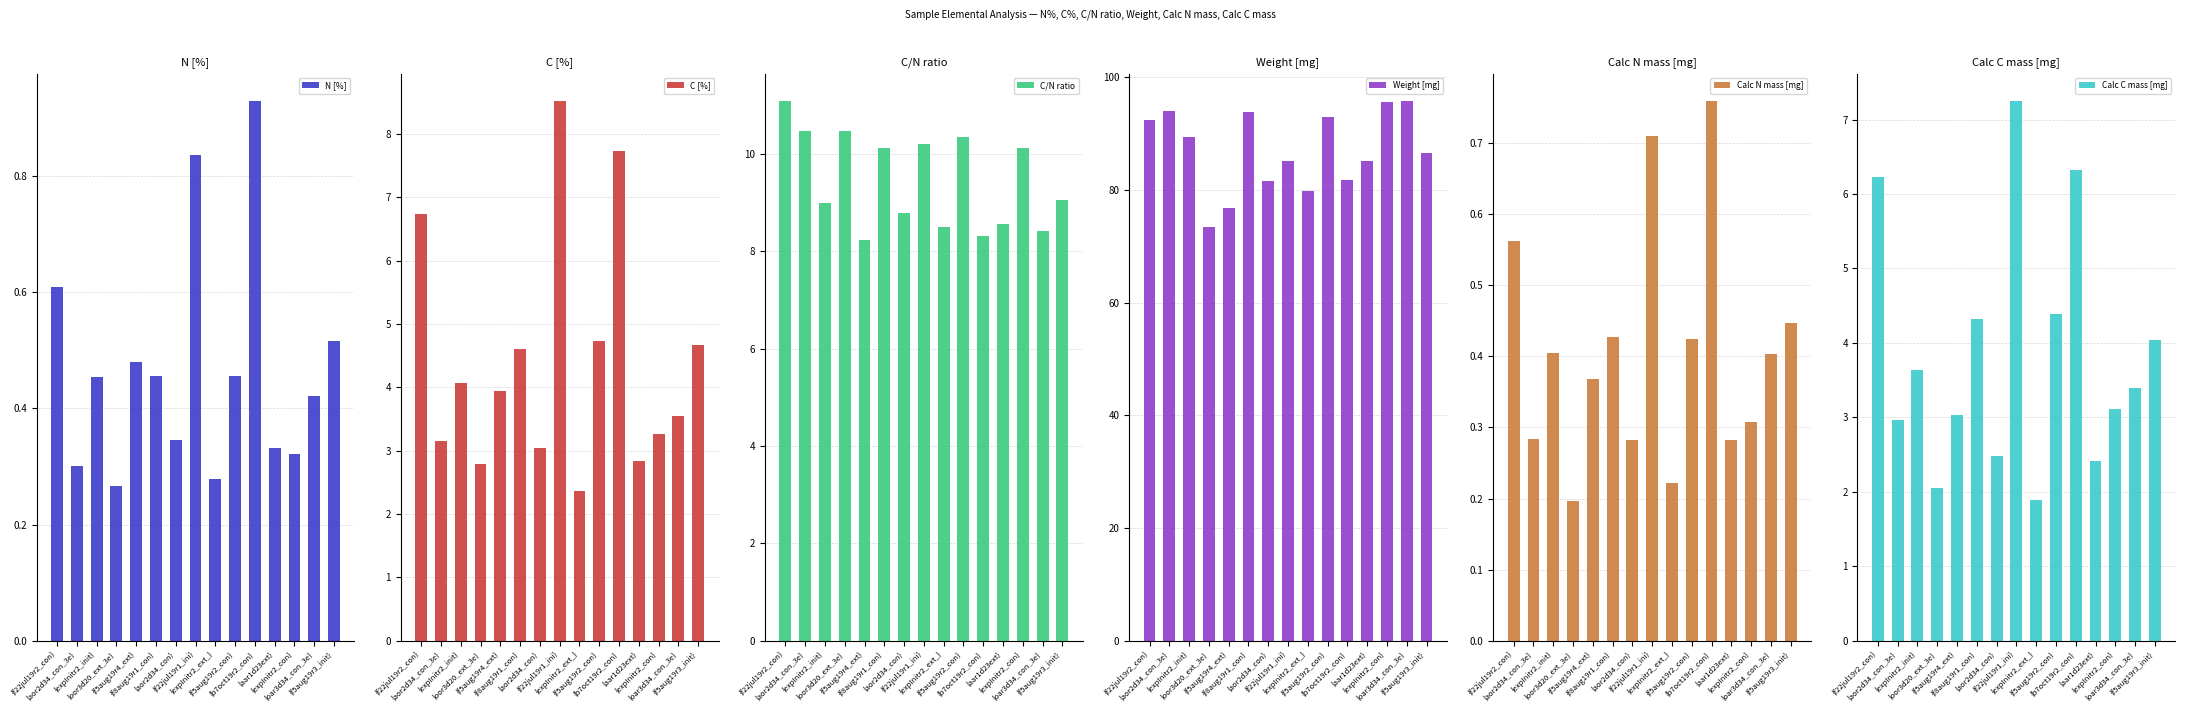

How many values in the C [%] series are below 3?

3